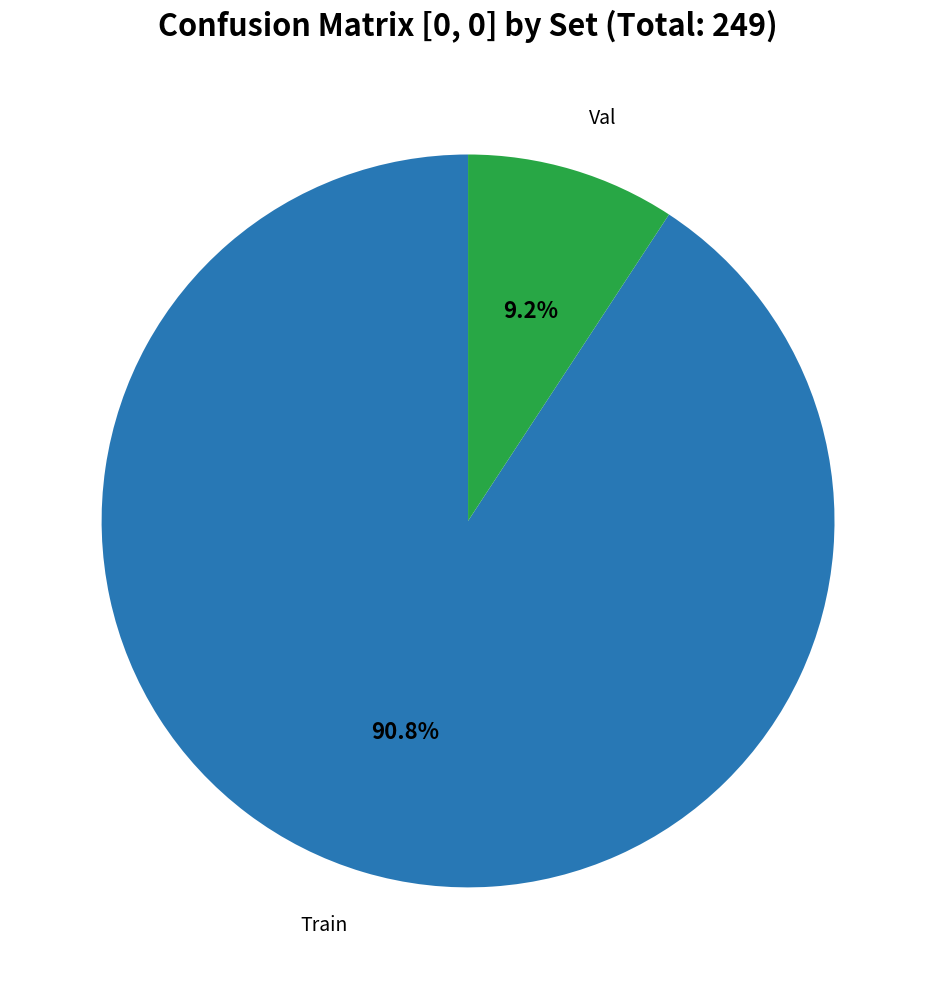

Is there any slice that represents more than half of the pie?

Yes